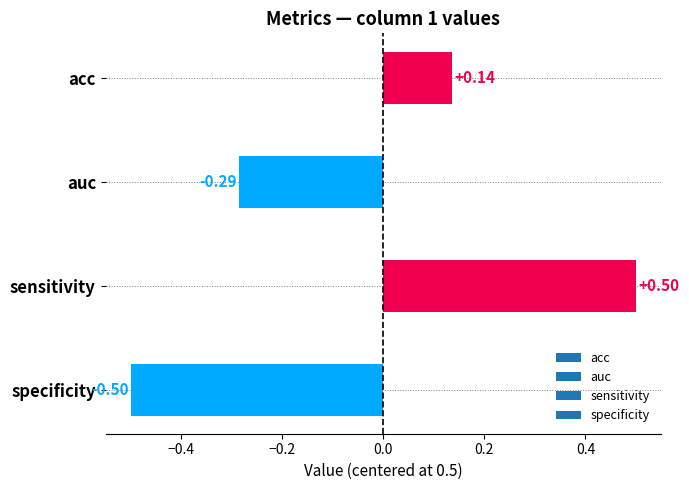

At which category does the chart reach its minimum across all series?

specificity